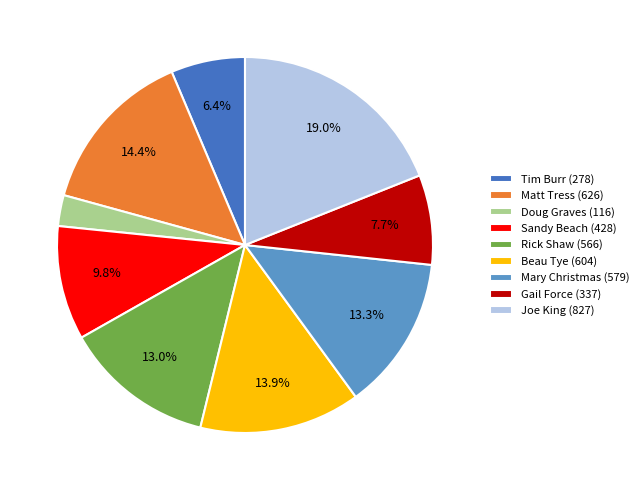

Which has a higher value, Mary Christmas (579) or Beau Tye (604)?

Beau Tye (604)